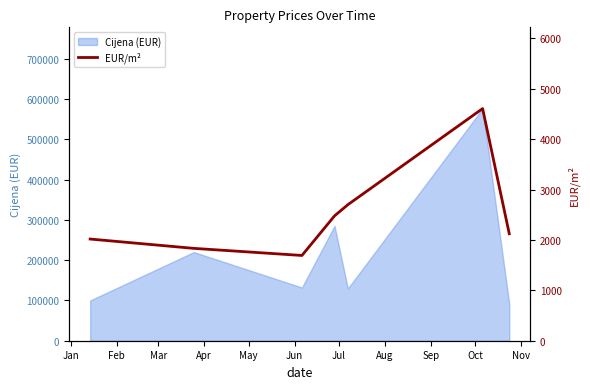

Reading left to right, what are all the values shown in this chart?

2018.2	1833.3	1692.3	2478.3	2700.0	4608.0	2123.3